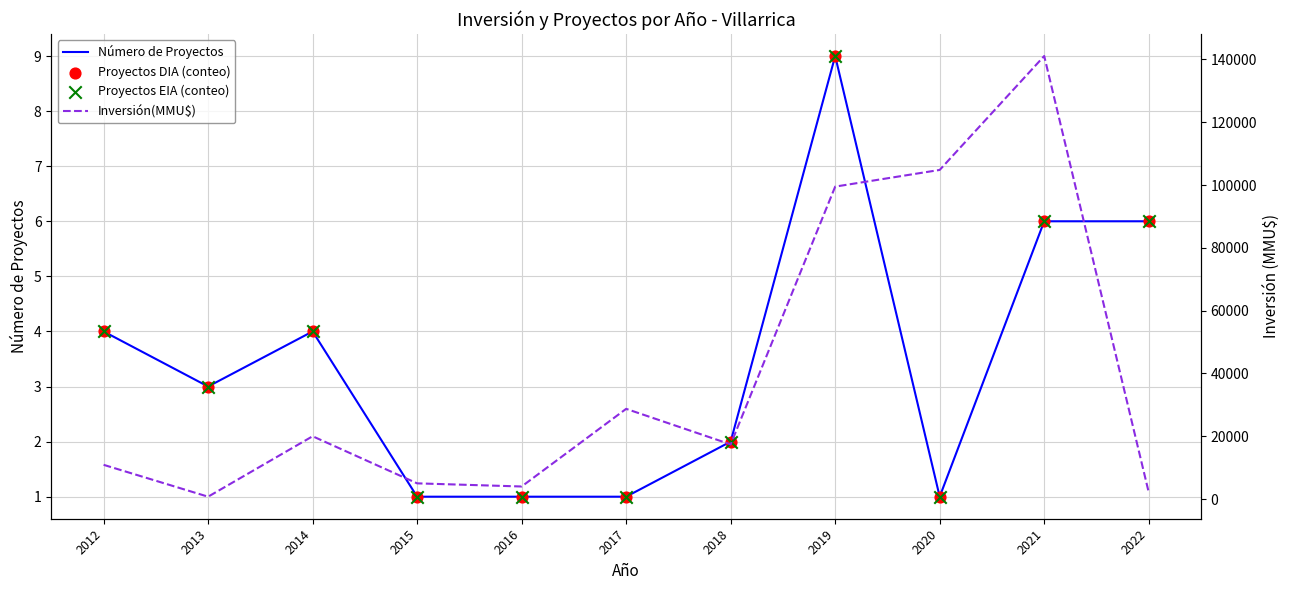

At which category is the sum across all series the highest?

2021